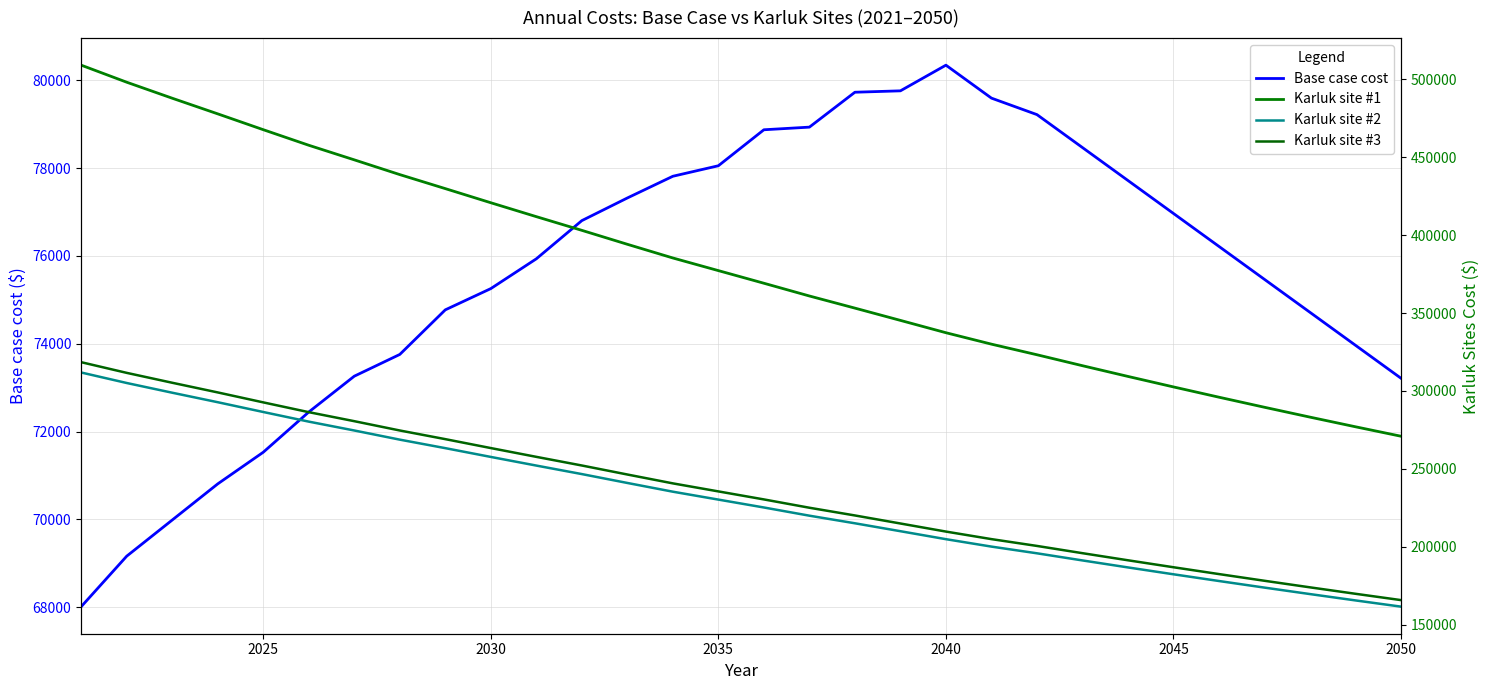

What is the difference between the maximum and minimum values in the Karluk site #1 series?

238256.6